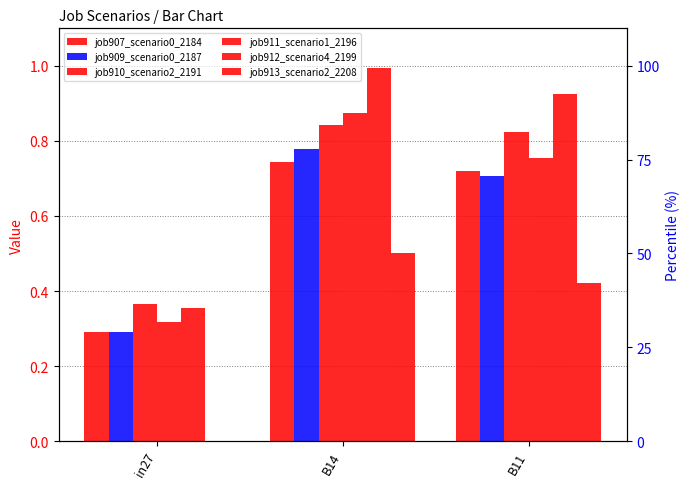

At how many categories does at least one series exceed 0?

3